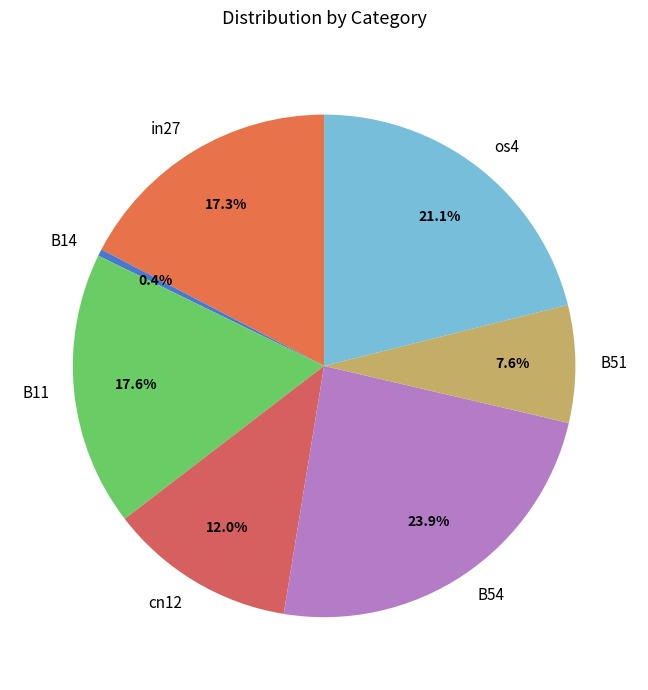

Does B14 represent more than half of the total?

No